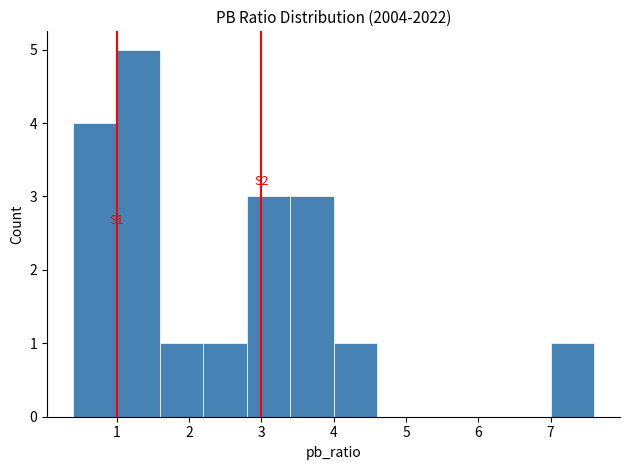

Over which range of the x-axis is the bar tallest?

1.0 to 1.6